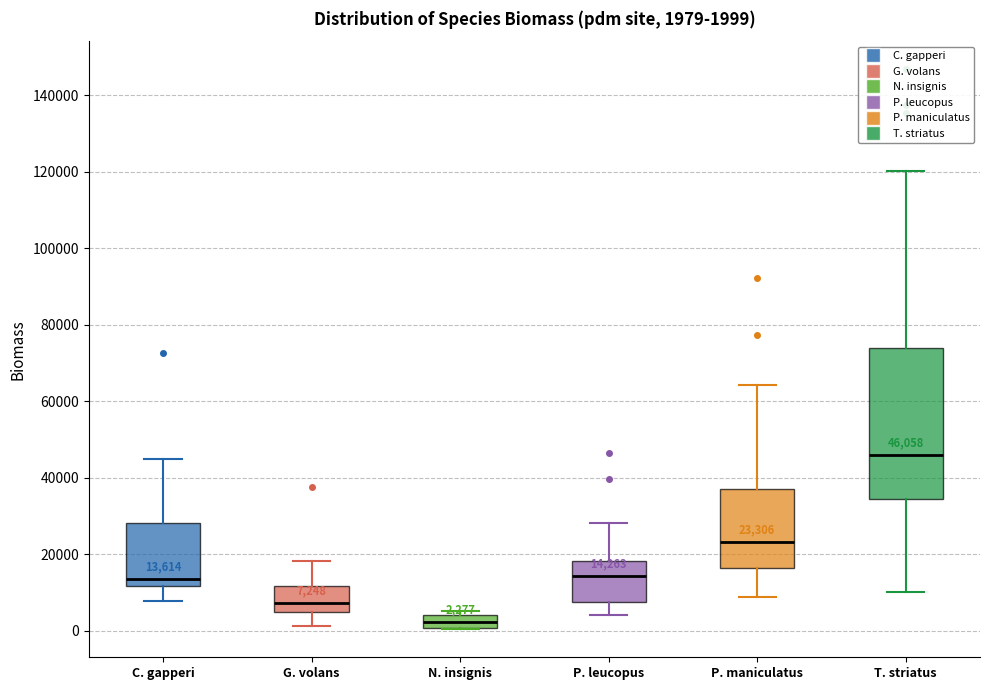

Which box has the highest median line?

T. striatus